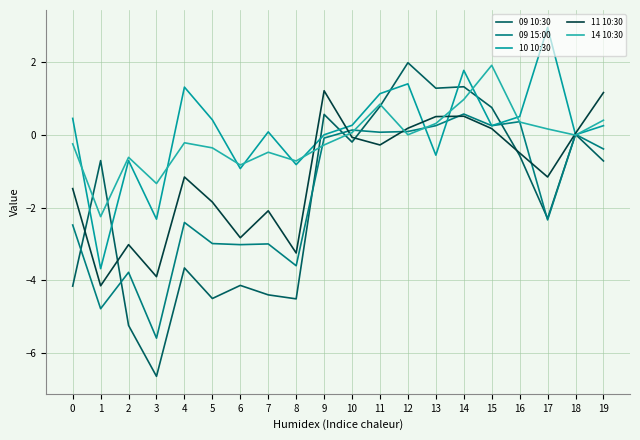

How many lines are shown in the chart?

5